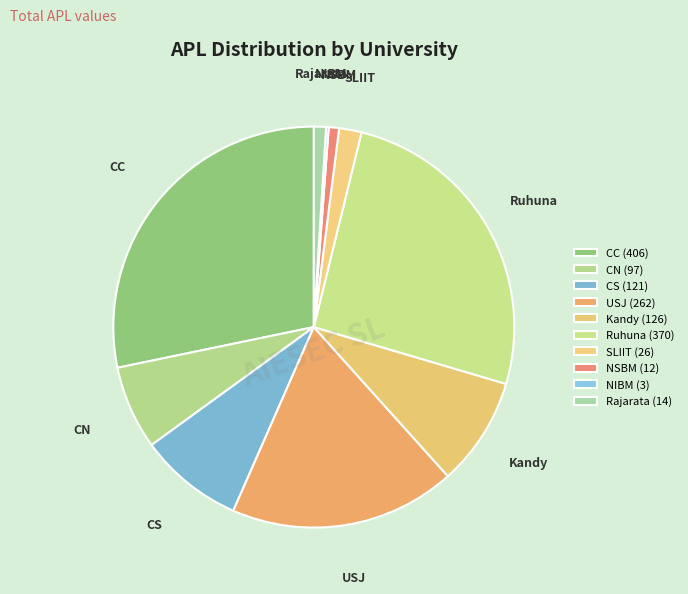

What is the ratio of the value at Rajarata to the value at SLIIT?

0.5